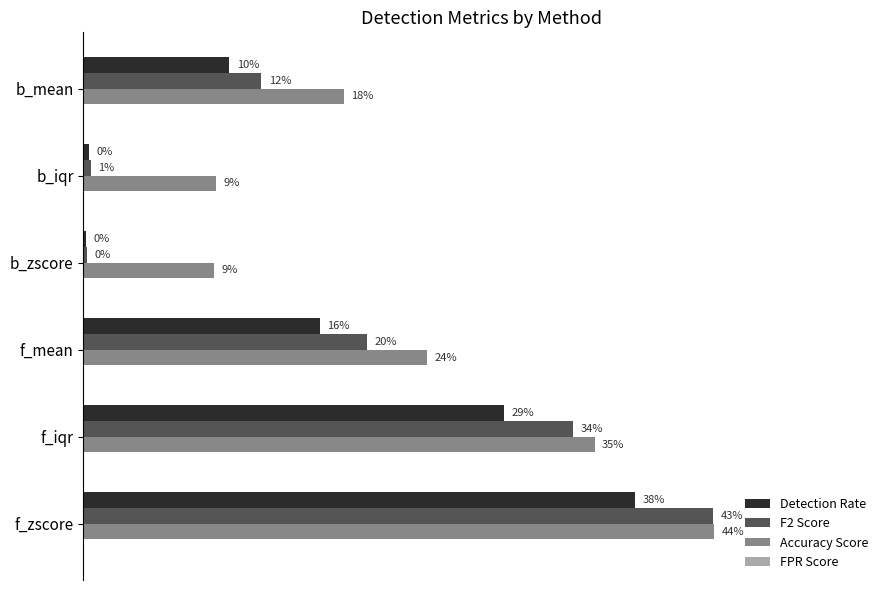

How many categories are shown in the chart?

6